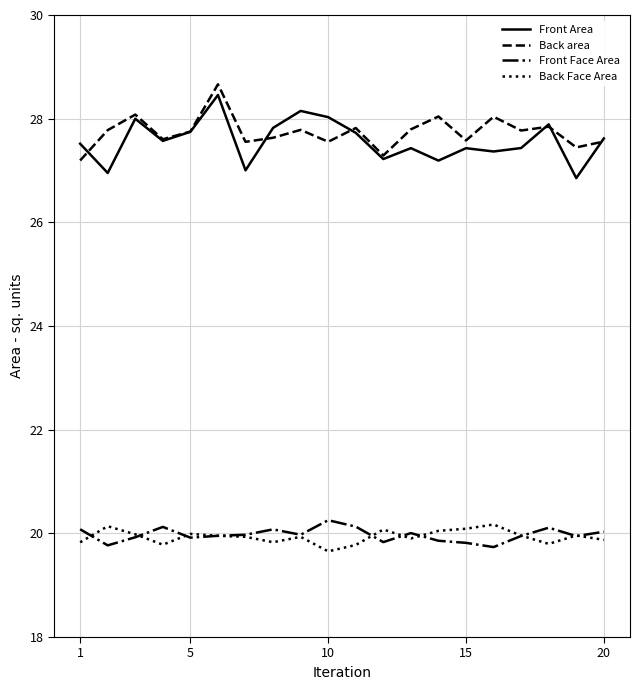

What is the lowest value of the Front Area series?

26.9